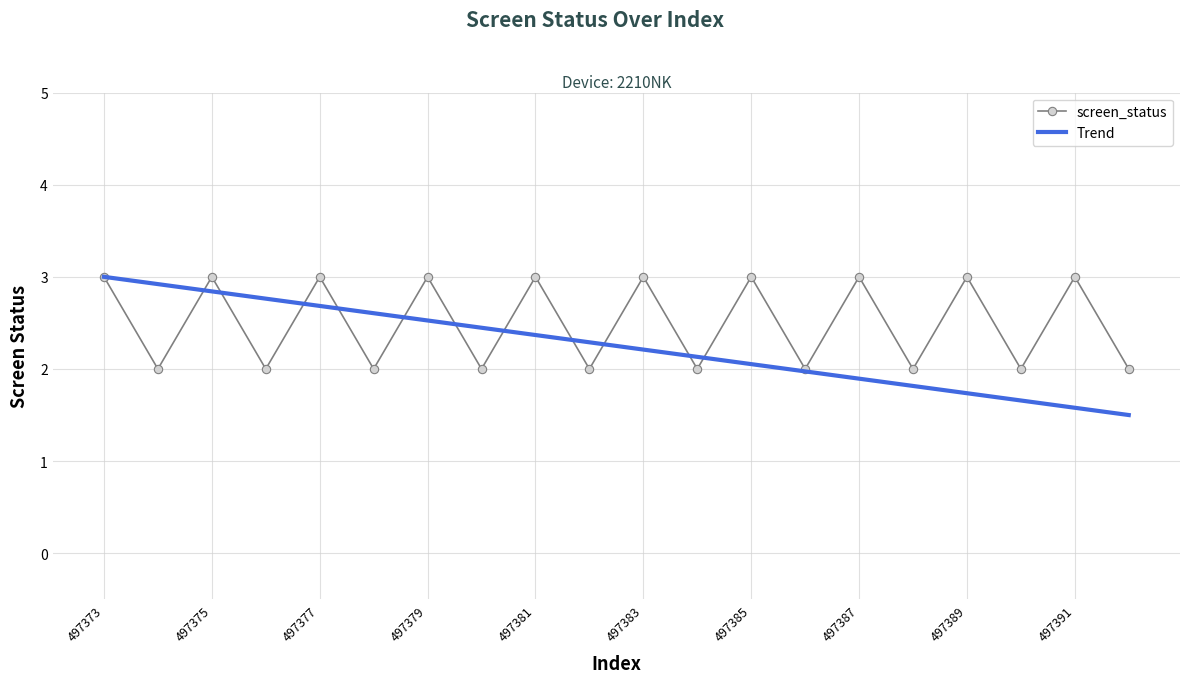

Is it true that the value at 497377 is 3?

True